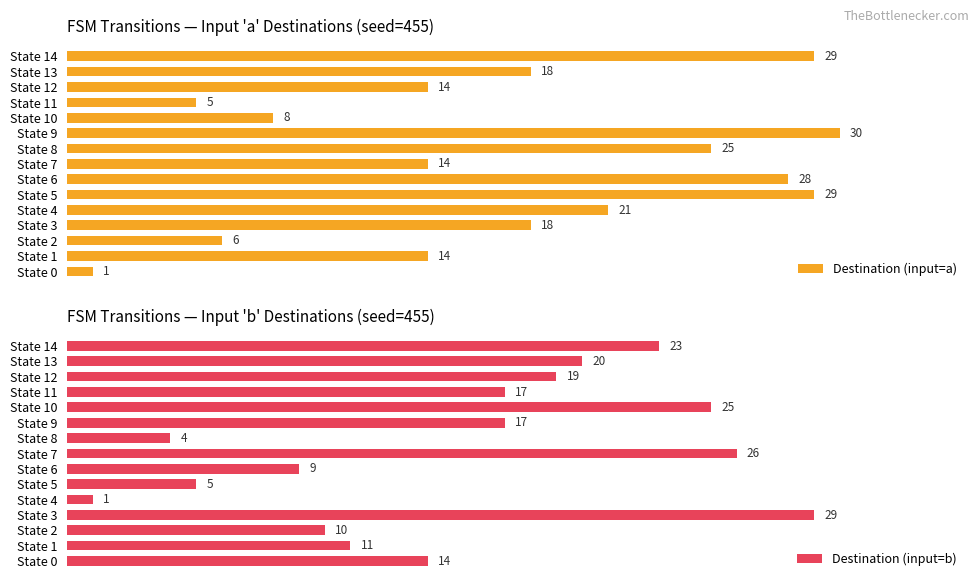

What is the minimum value shown in the chart?

1